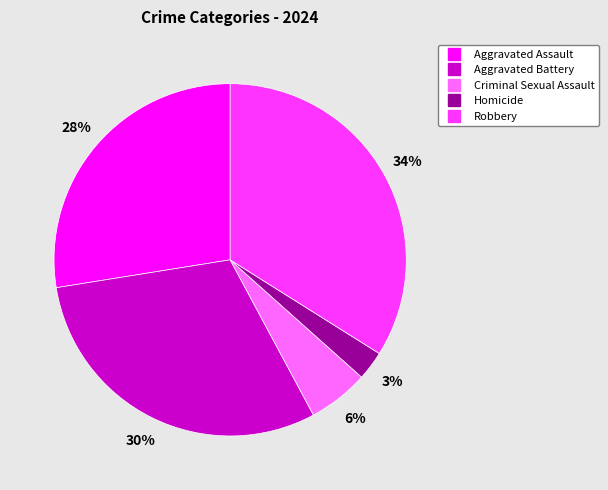

True or false: Aggravated Battery accounts for 30% of the total.

True